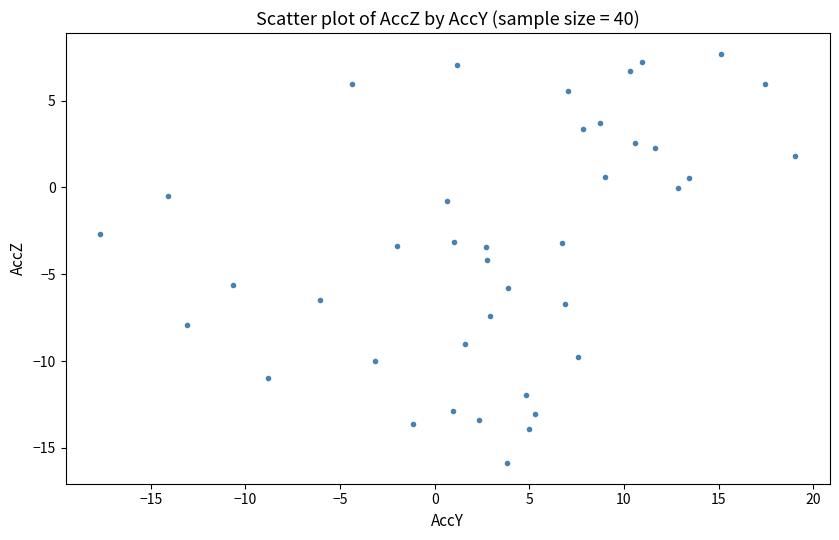

What is the range of Y values (max minus min)?

23.6